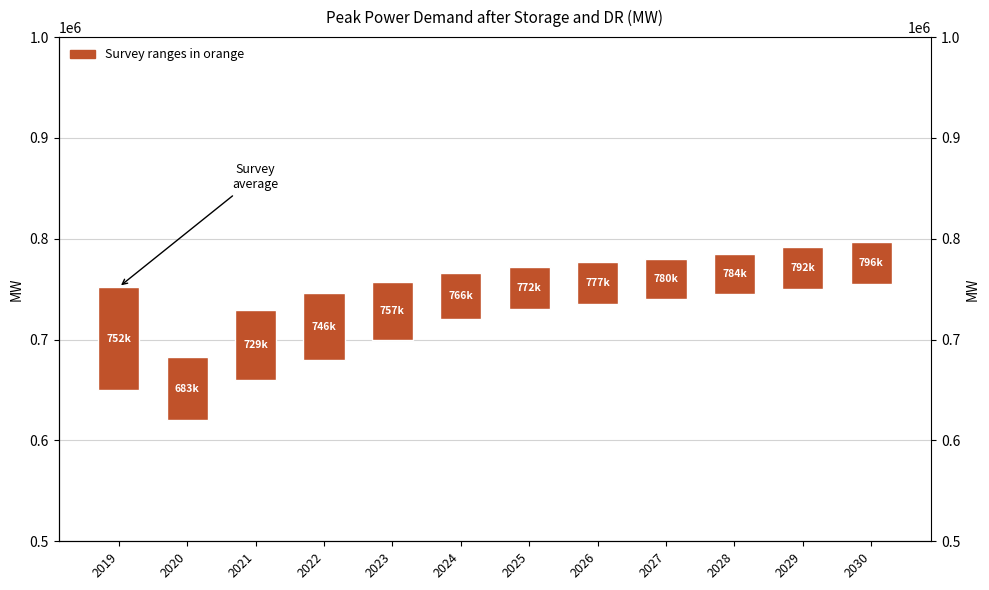

What is the ratio of the value at 2025 to the value at 2023?

0.7